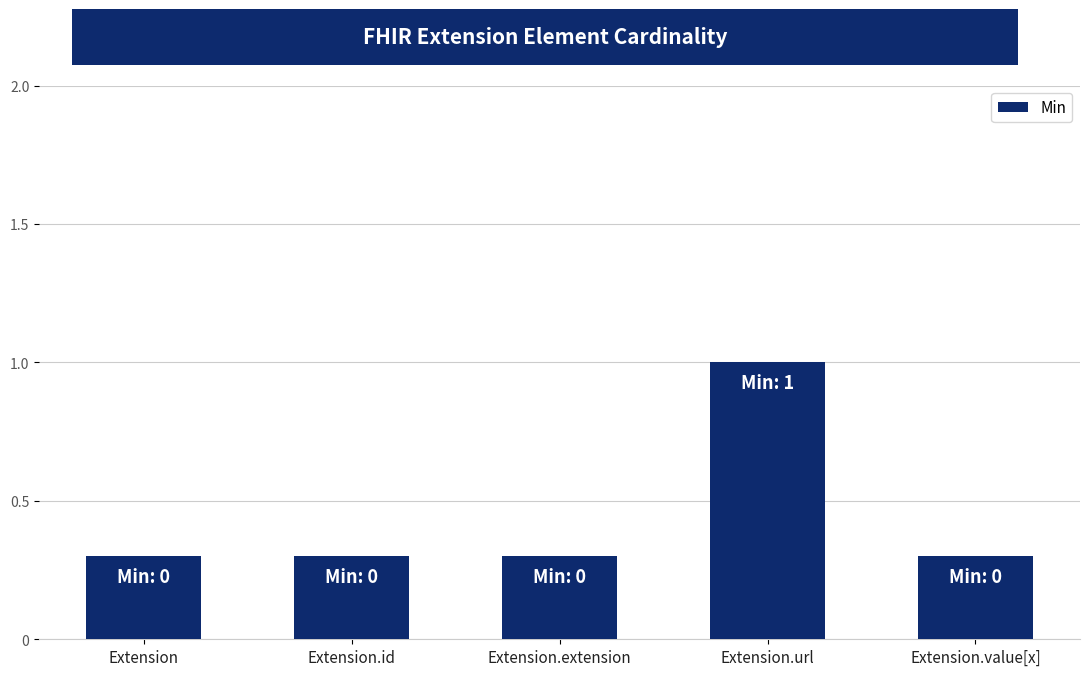

What is the difference between the maximum and second lowest values?

0.7